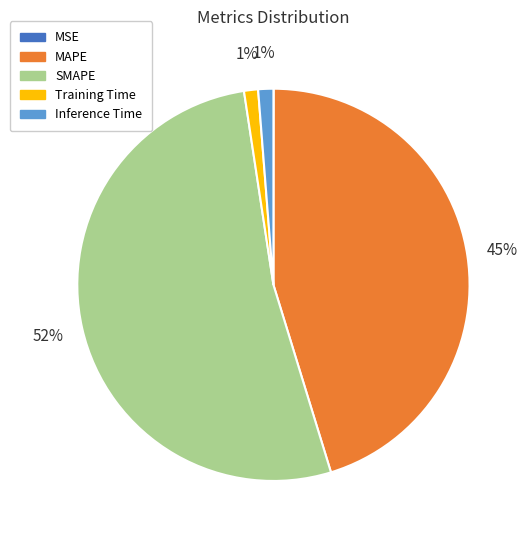

Does any single category account for the majority?

Yes